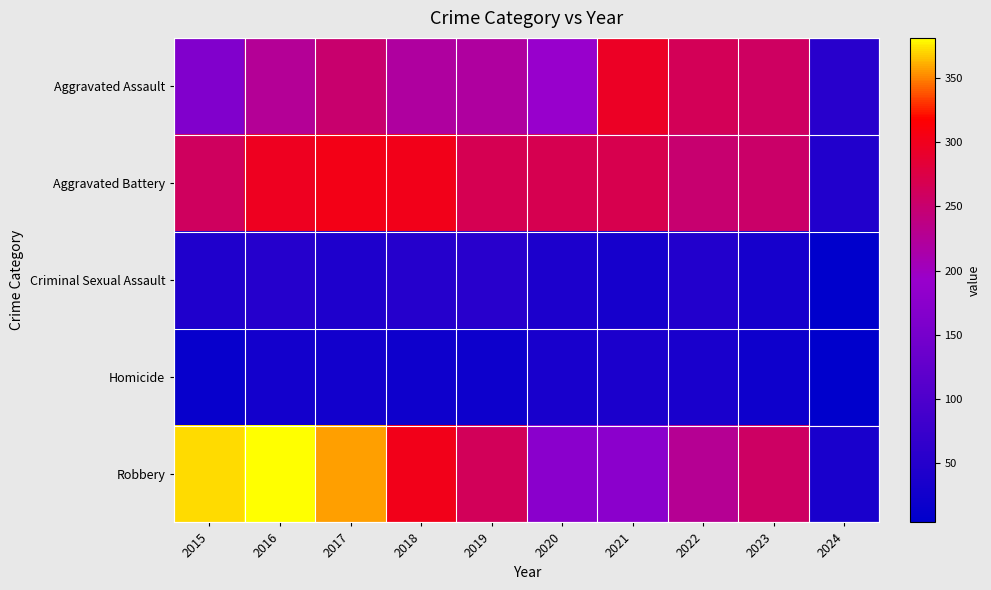

Which series has the widest spread of values?

Robbery